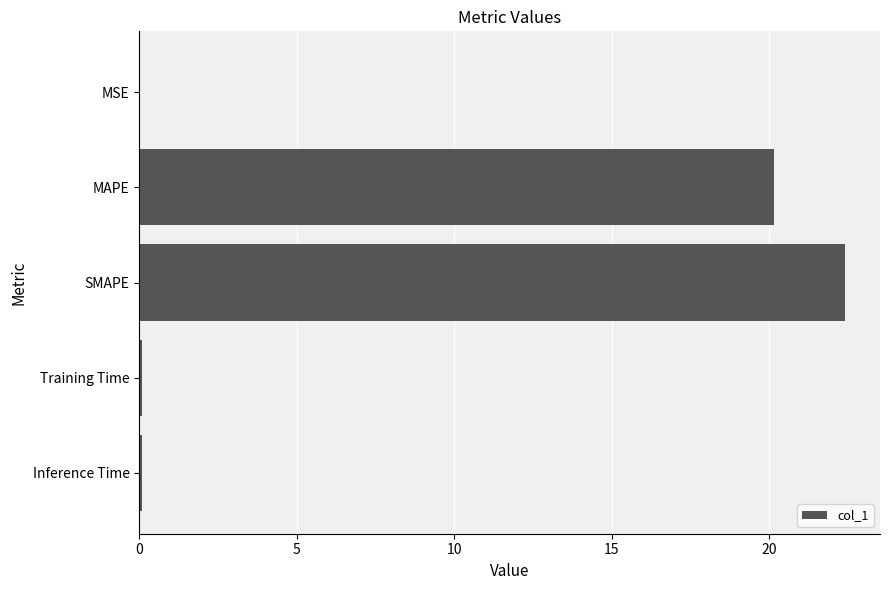

Which label corresponds to the largest value in the chart?

SMAPE